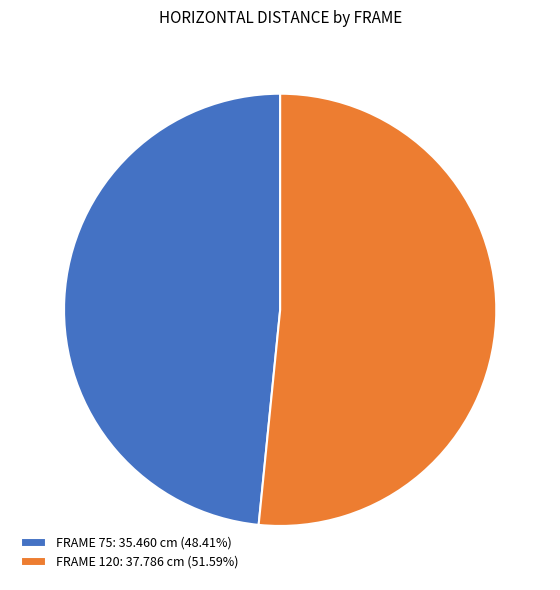

Does FRAME 120: 37.786 cm (51.59%) represent more than half of the total?

Yes